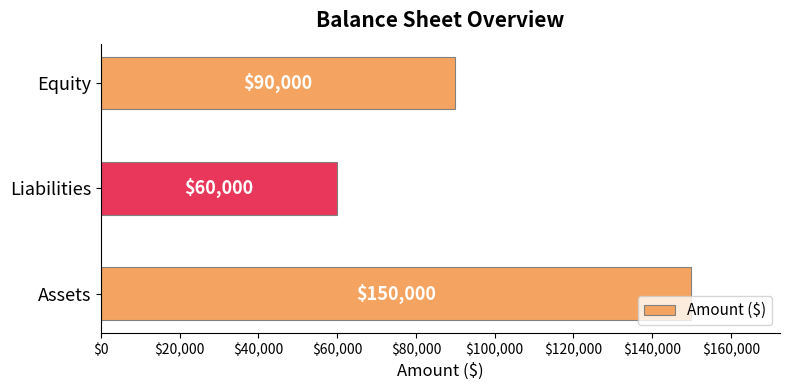

Between Assets and Equity, which is larger?

Assets